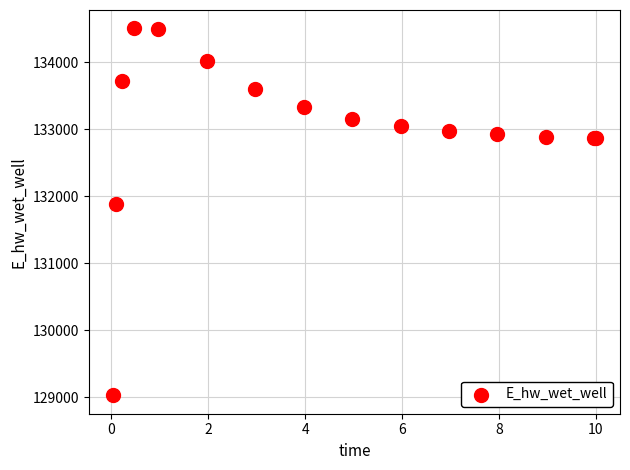

What Y value in the scatter plot is closest to 131766?

131885.7